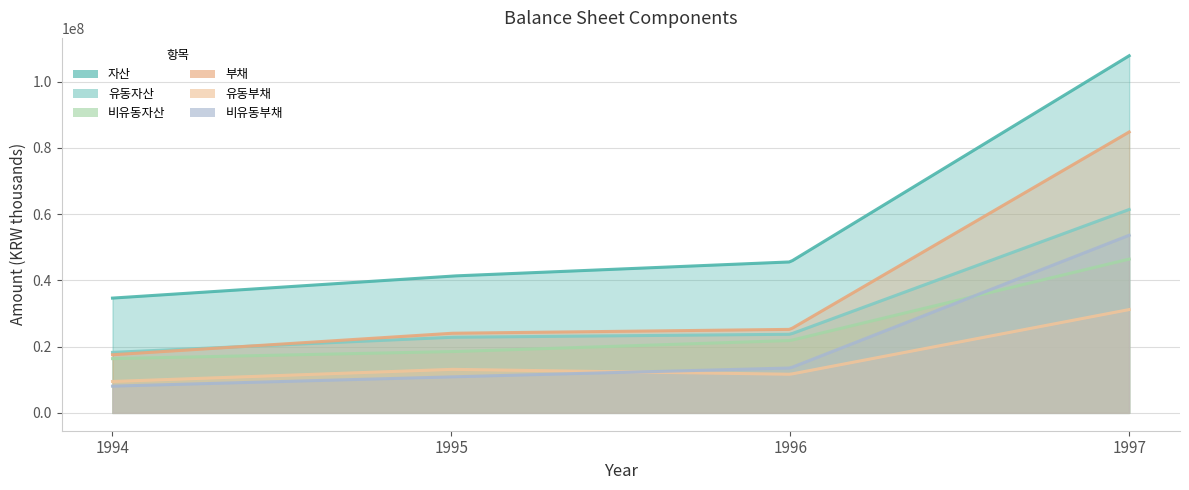

At which label does 비유동부채 first exceed 13547520?

1997